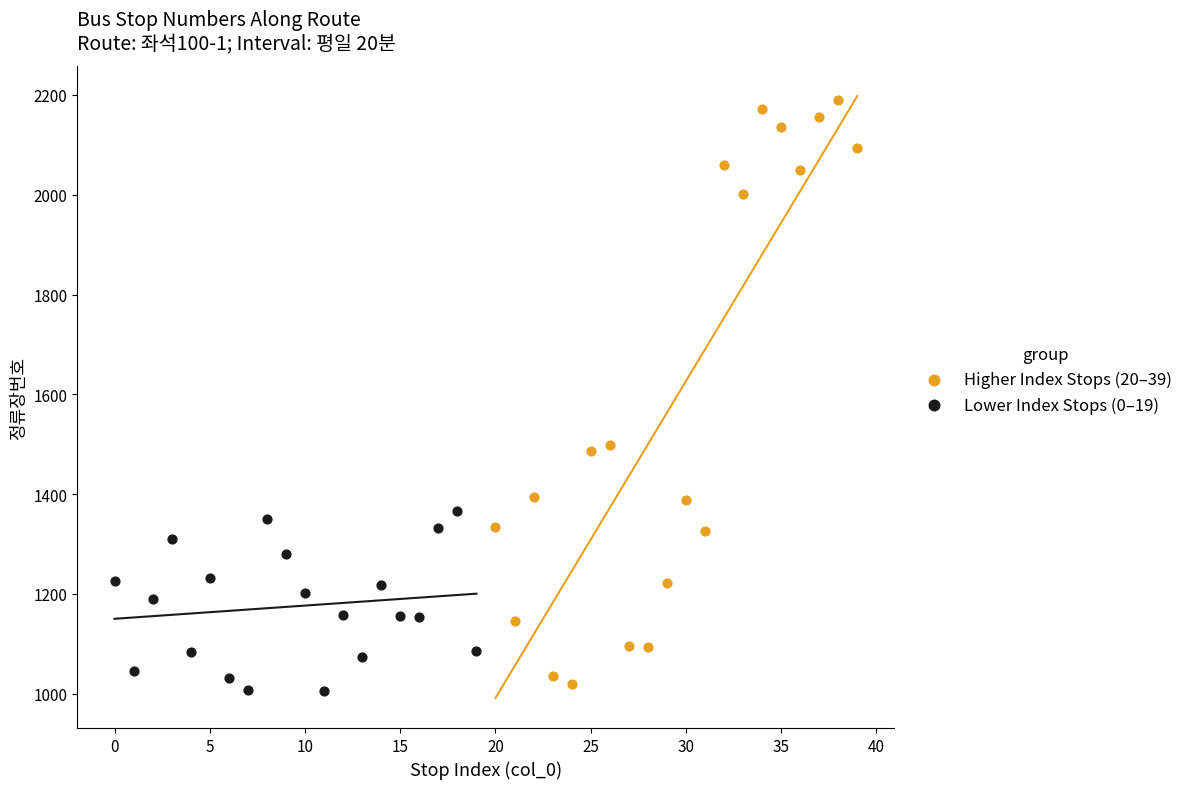

Which series reaches the maximum Y coordinate?

Higher Index Stops (20–39)